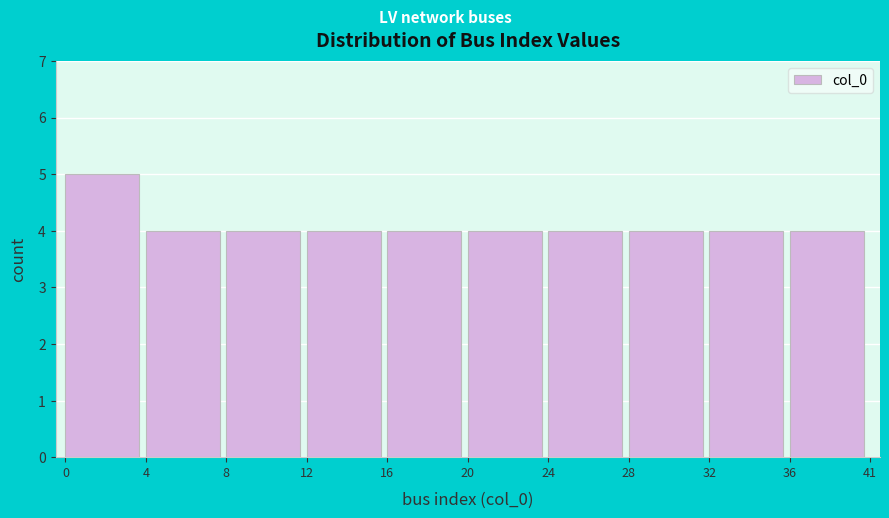

Reading left to right, extract all data points from this chart.

5	4	4	4	4	4	4	4	4	4